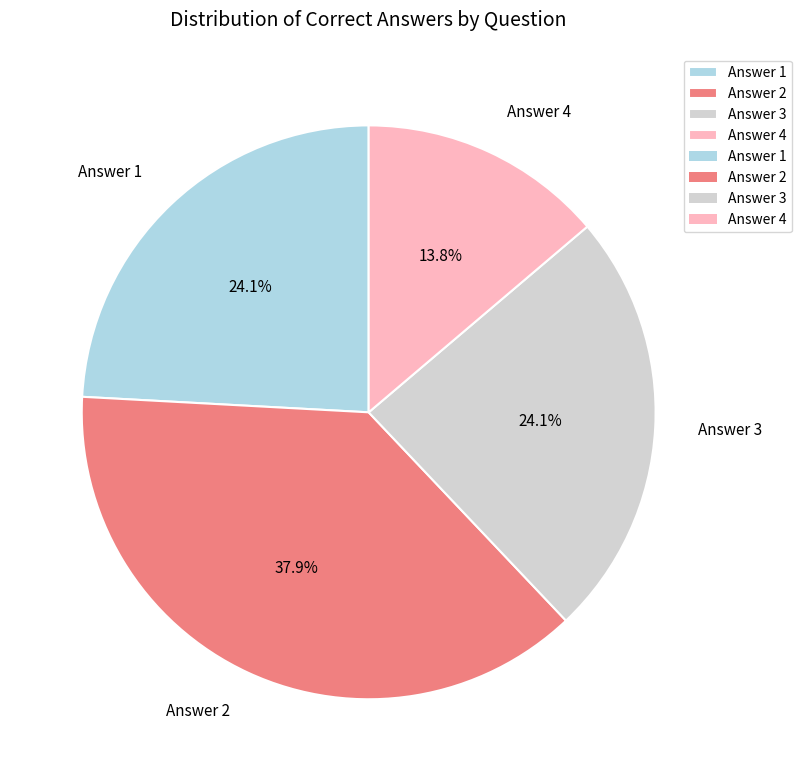

Which has a higher value, Answer 1 or Answer 2?

Answer 2